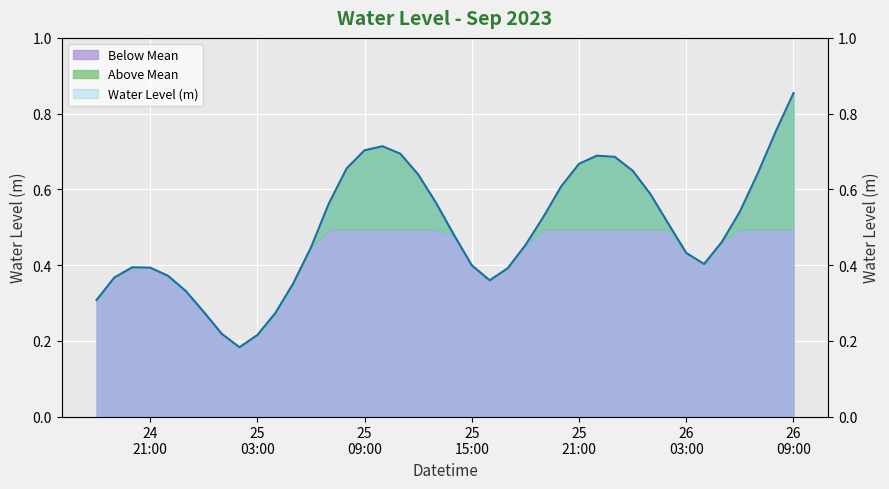

How many lines are shown in the chart?

1